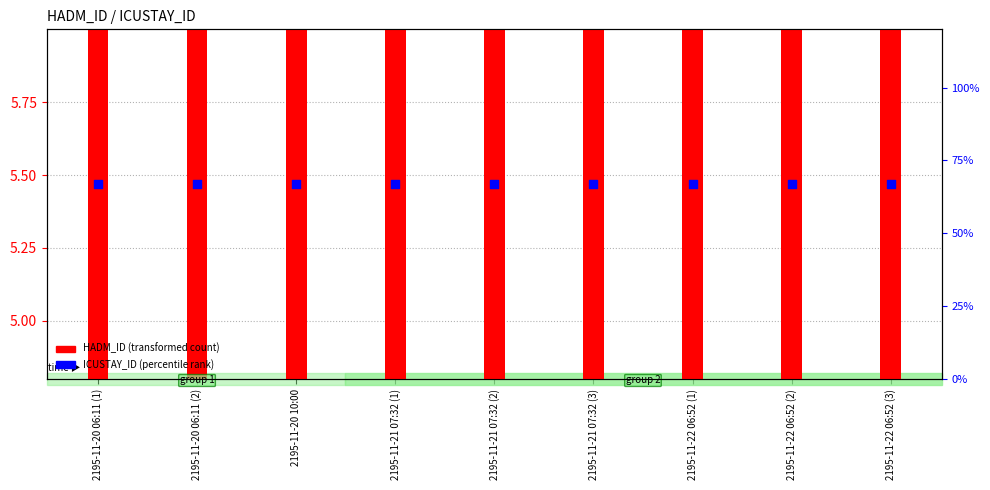

At how many categories does at least one series exceed 31?

9